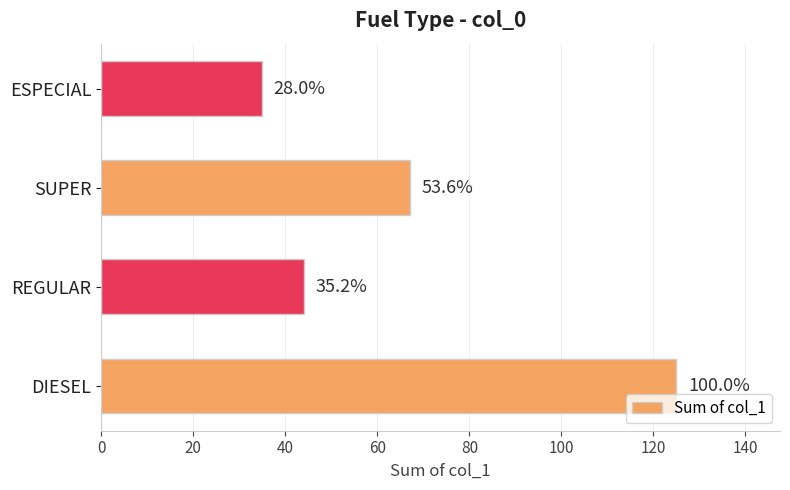

Are the bars horizontal?

Yes